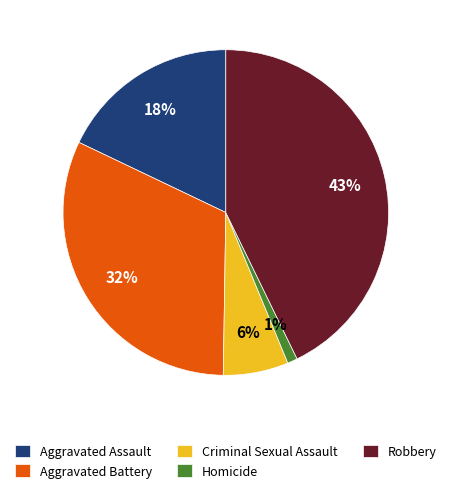

Does Aggravated Assault account for over 50% of the chart?

No